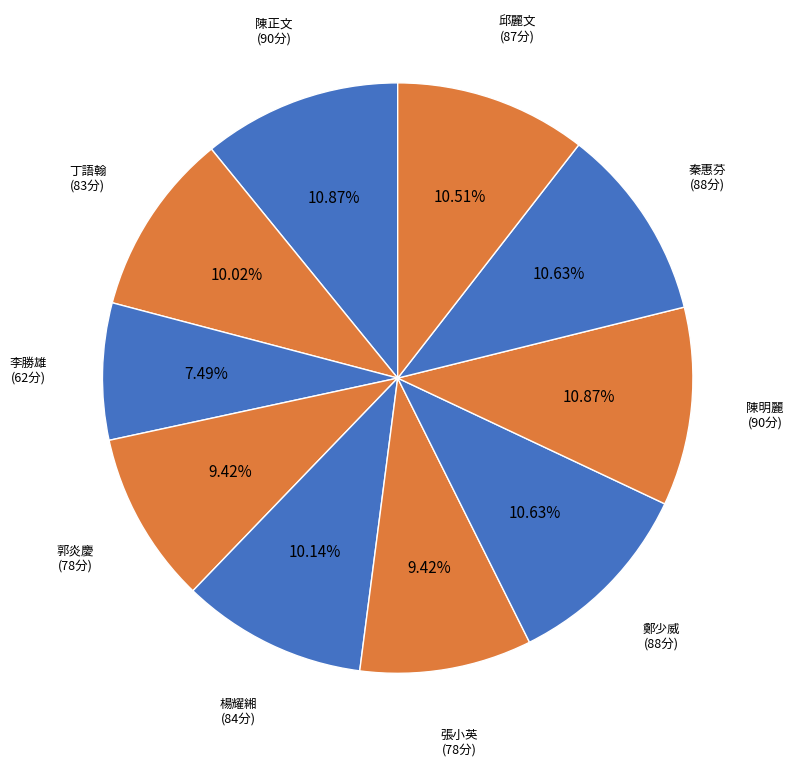

Does 陳正文 account for over 50% of the chart?

No